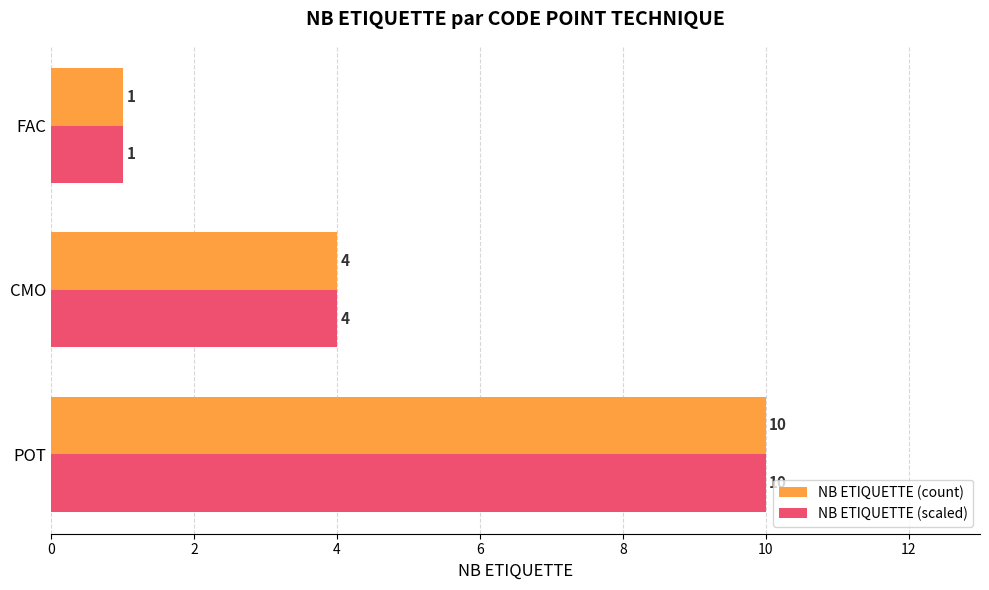

What is the difference between the maximum and second lowest values in the NB ETIQUETTE (count) series?

6